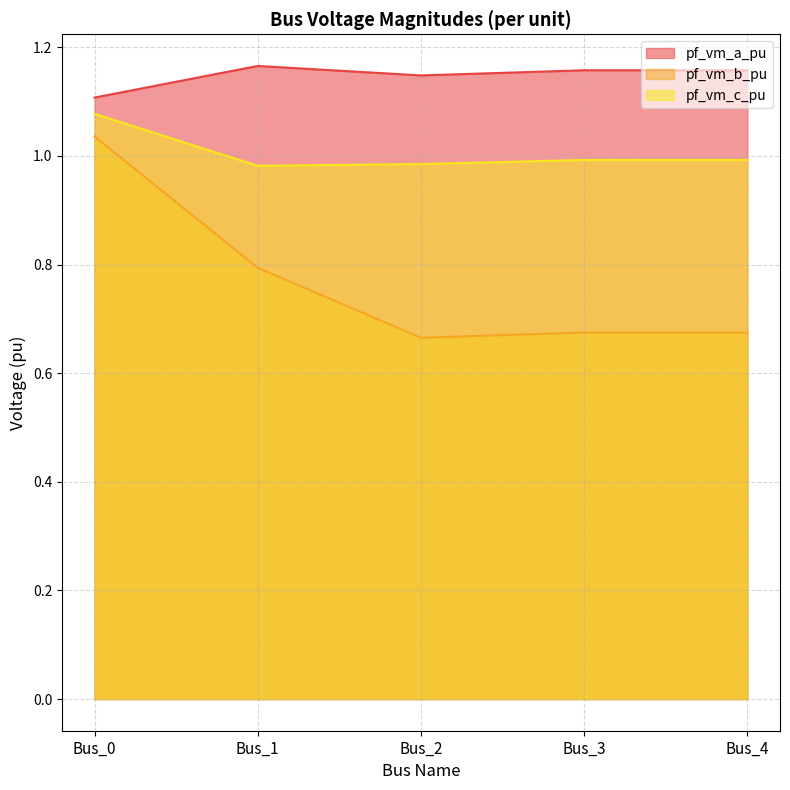

List the labels in order of pf_vm_c_pu value, smallest first.

Bus_1, Bus_2, Bus_3, Bus_4, Bus_0